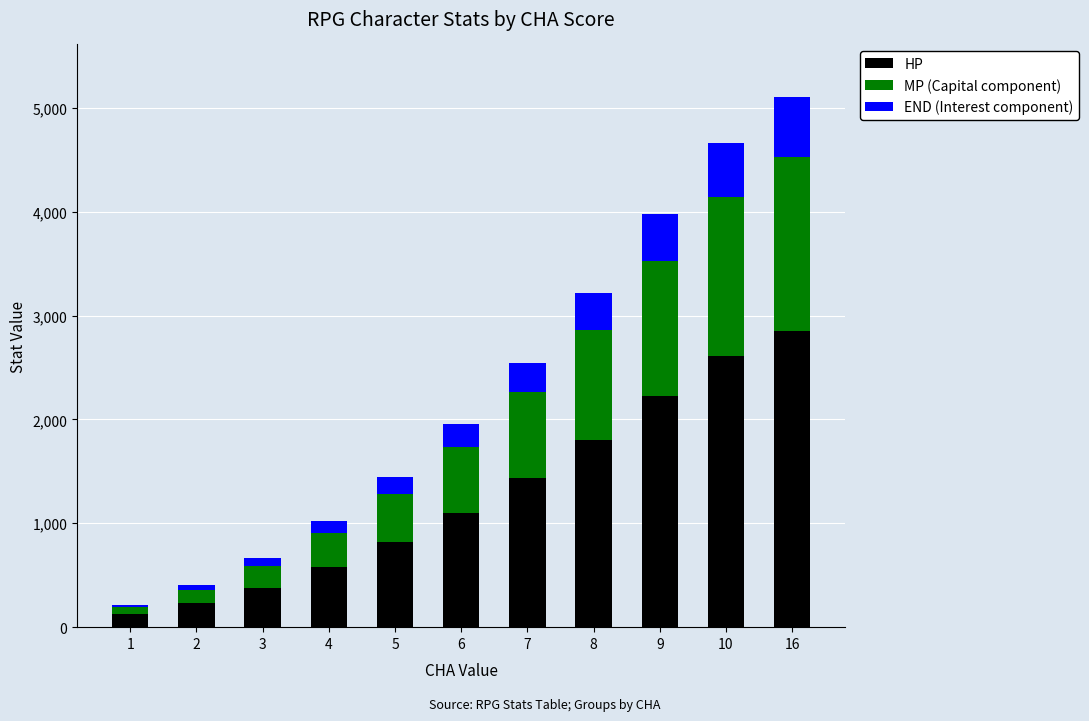

What is the total value across all series at 9?

3973.0